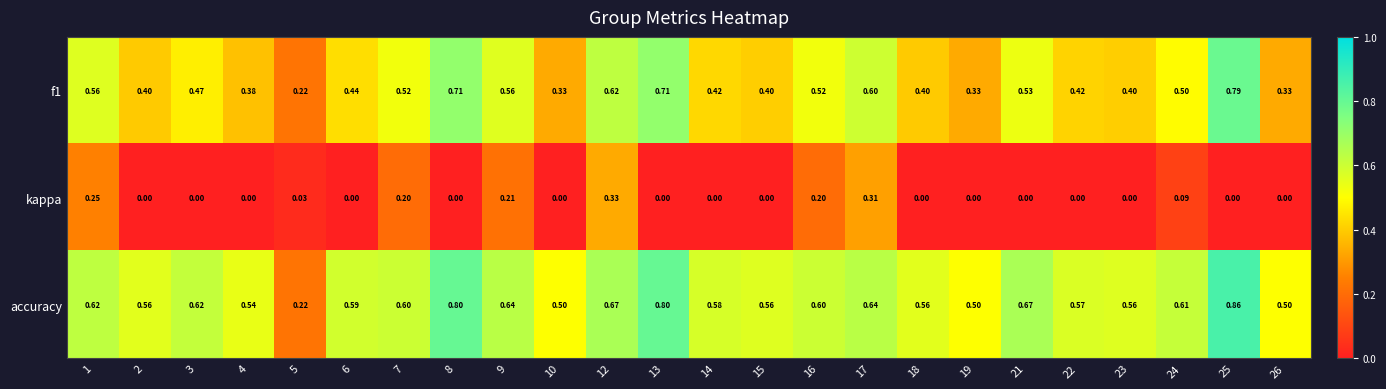

Which series has the largest range (max minus min)?

accuracy